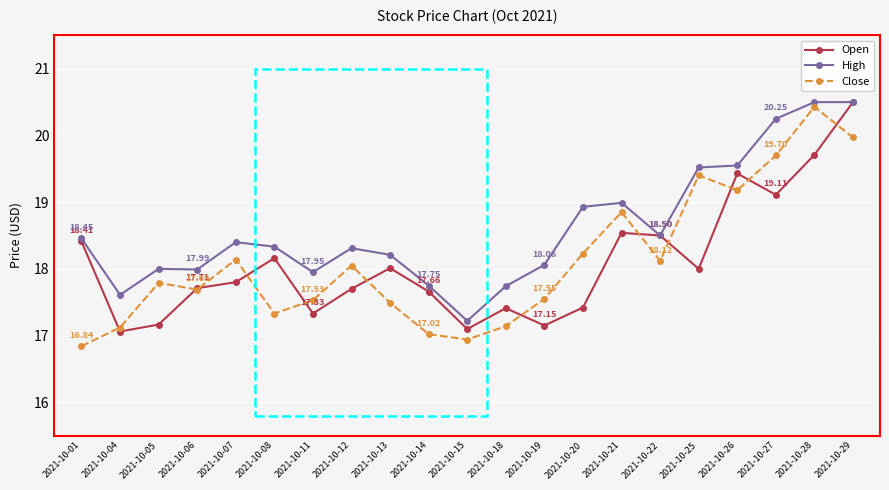

At which category does High reach its first local valley?

2021-10-04